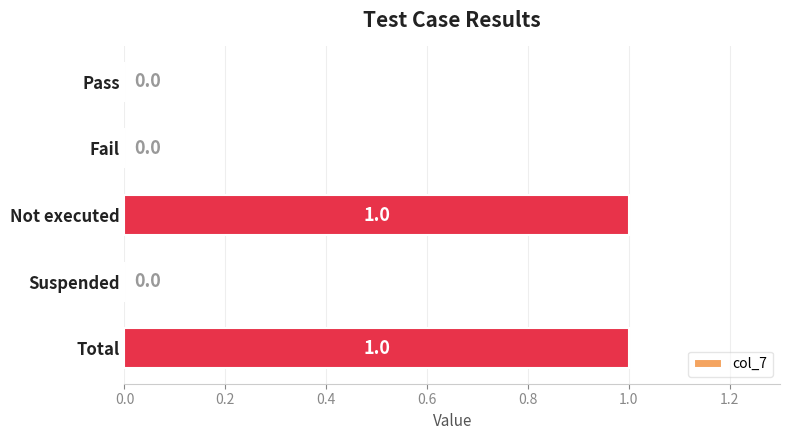

What is the change in value from Suspended to Total?

+1